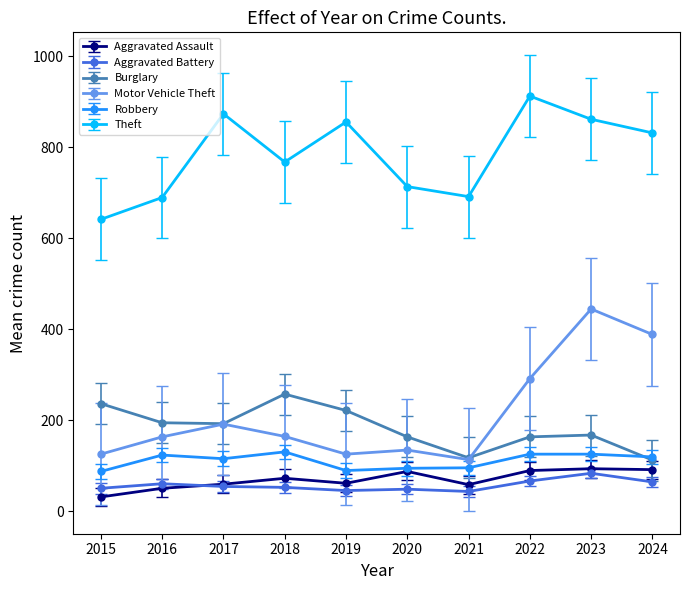

What value does the Aggravated Assault series have at 2020, to the nearest 10?

90